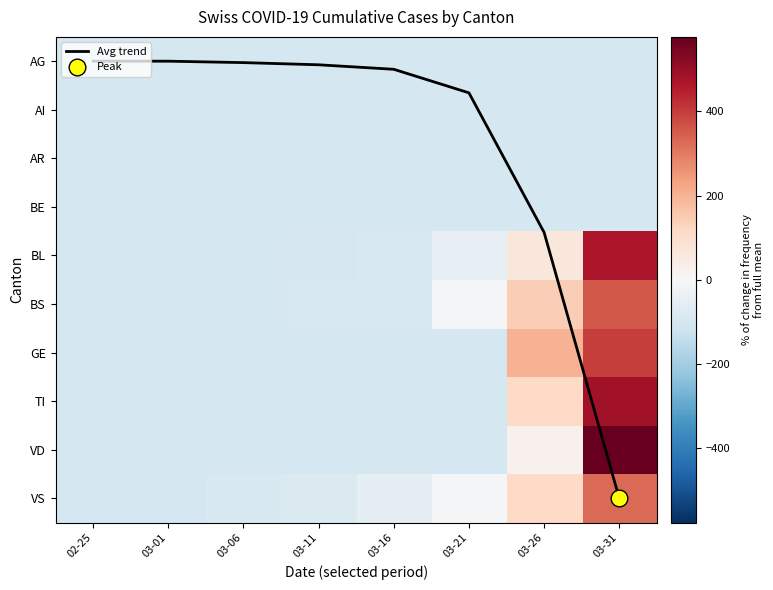

True or false: VD has a value of 148.2 at 03-31.

False